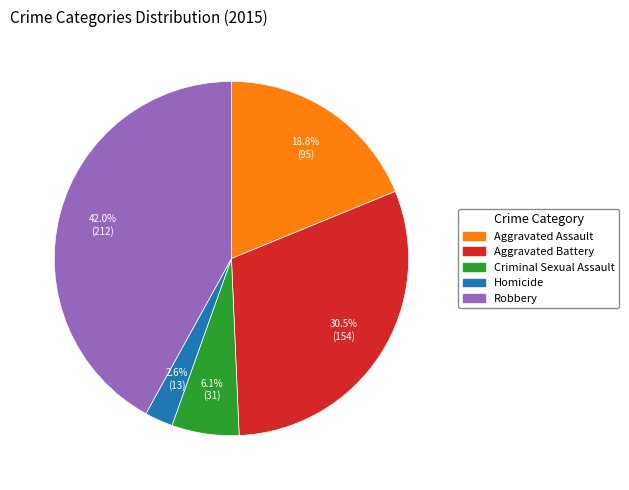

Count the number of slices in the pie.

5